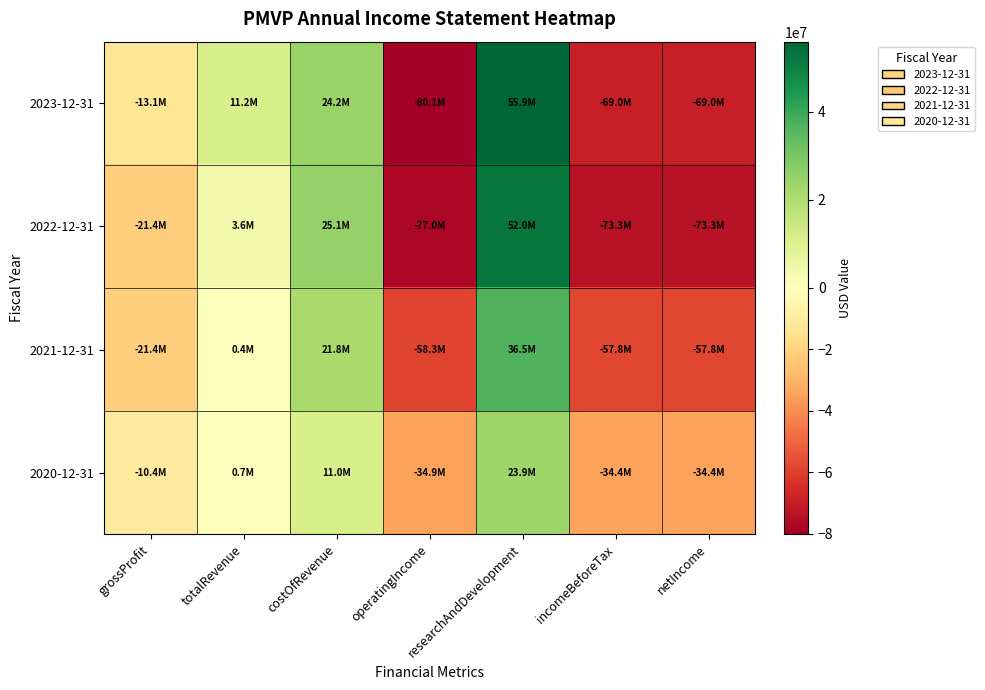

List the series in order of their peak value, lowest first.

2020-12-31, 2021-12-31, 2022-12-31, 2023-12-31